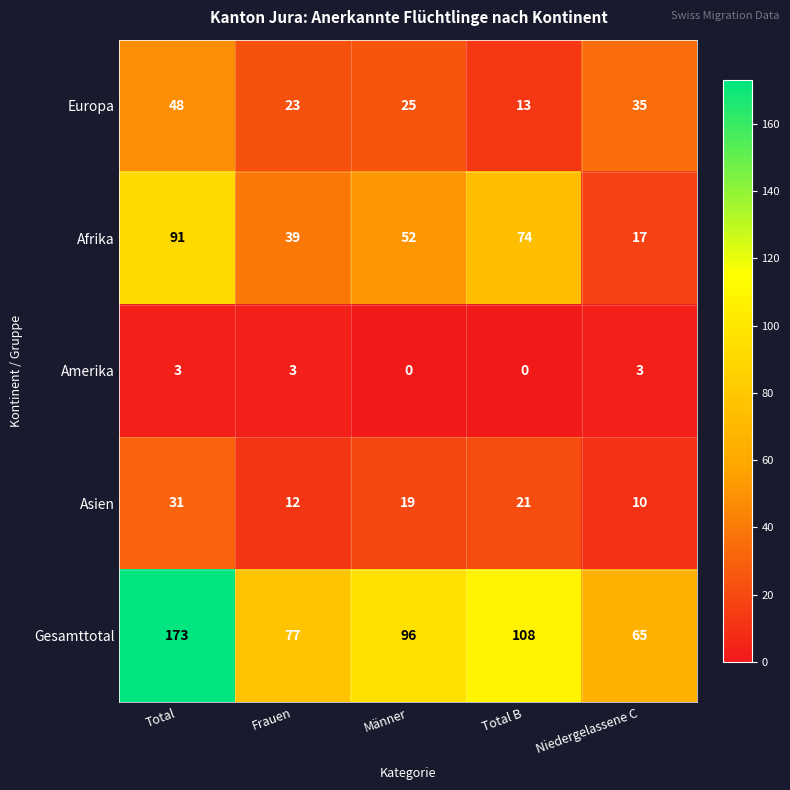

What is the difference between the highest and lowest values at Total B?

108